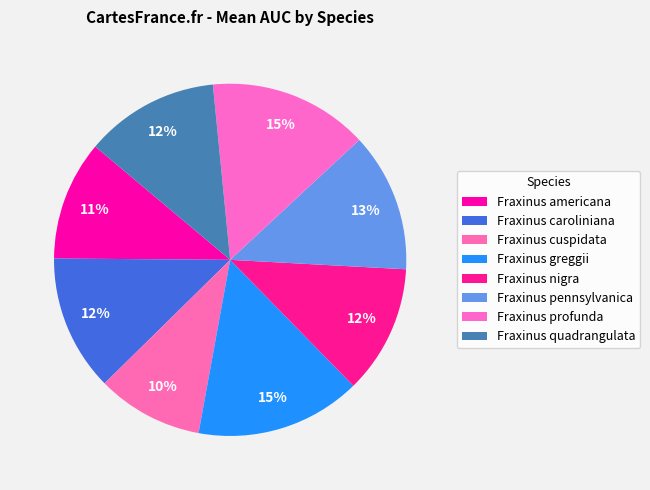

What percentage do Fraxinus greggii and Fraxinus cuspidata together represent?

25.0%